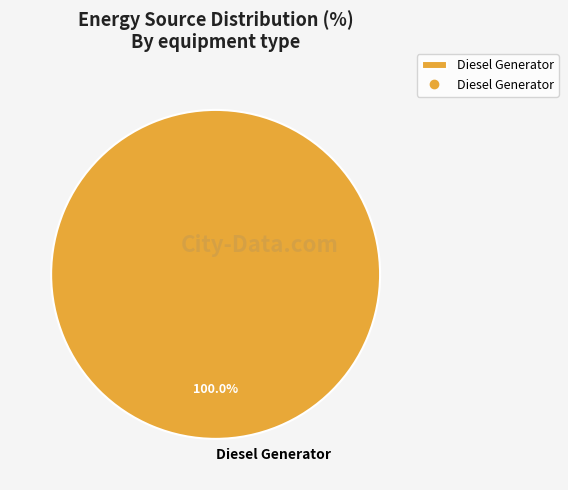

Rank the categories by value from lowest to highest.

Diesel Generator